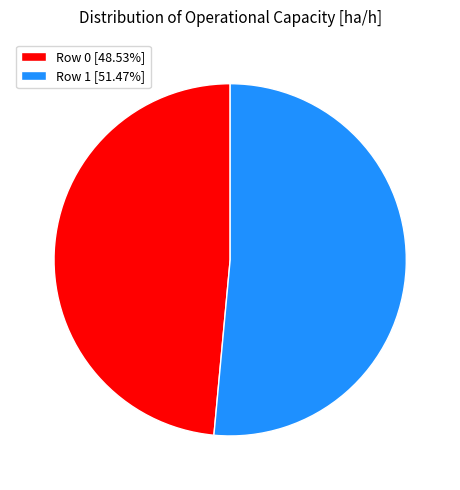

Does Row 0 account for over 50% of the chart?

No